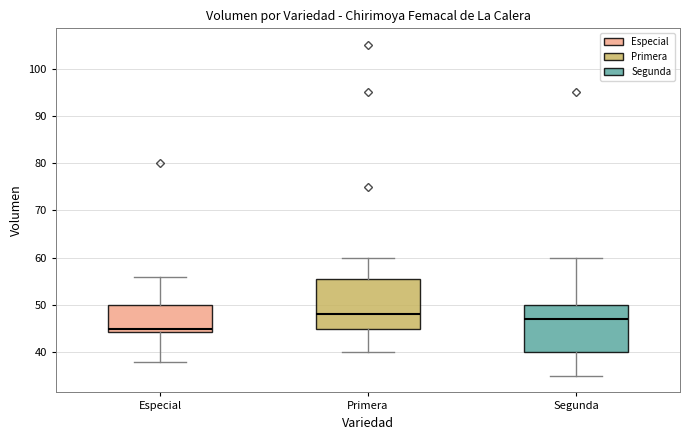

Reading left to right, read every box against the y-axis: the position of its median line, the range the box covers, and the ends of its whiskers. The values are not printed on the chart, so give them approximately, as read against the axis.

Especial: median 45, box 44 to 50, whiskers 38 to 56
Primera: median 48, box 45 to 56, whiskers 40 to 60
Segunda: median 47, box 40 to 50, whiskers 35 to 60